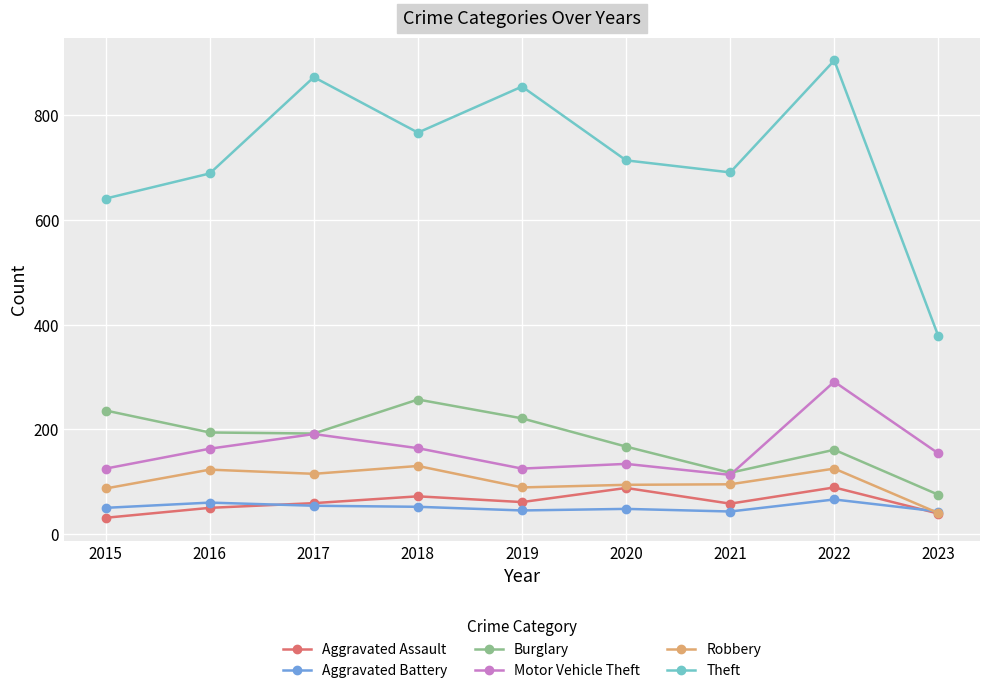

How many distinct data groups are displayed?

6